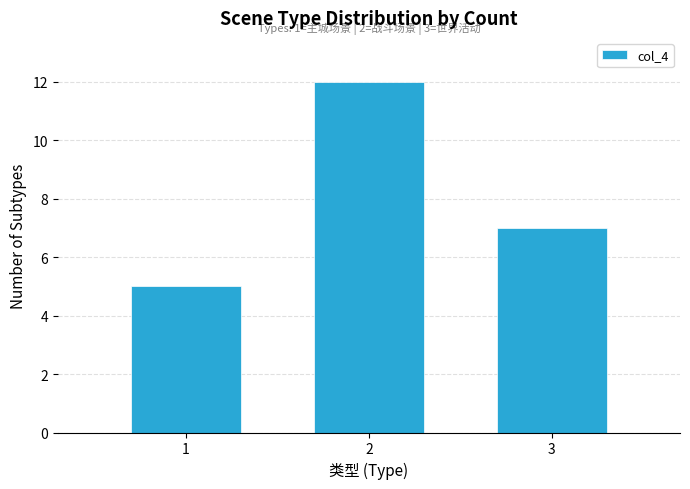

Which range on the x-axis has the tallest bar?

1.5 to 2.5